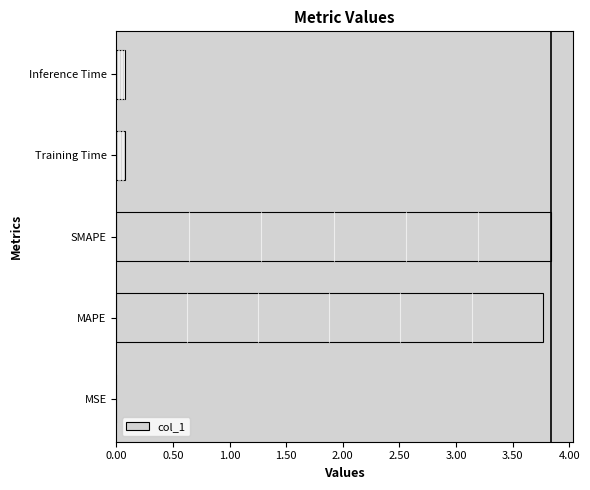

What is the average value?

1.6